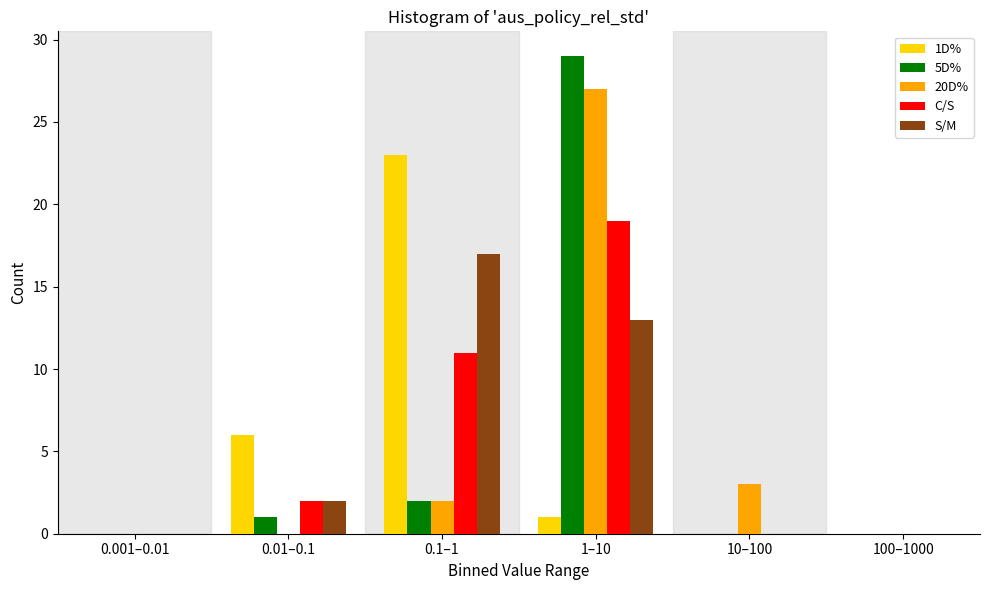

Reading left to right, extract all data points from this chart.

1D%: 0.001–0.01=0	0.01–0.1=6	0.1–1=23	1–10=1	10–100=0	100–1000=0
5D%: 0.001–0.01=0	0.01–0.1=1	0.1–1=2	1–10=29	10–100=0	100–1000=0
20D%: 0.001–0.01=0	0.01–0.1=0	0.1–1=2	1–10=27	10–100=3	100–1000=0
C/S: 0.001–0.01=0	0.01–0.1=2	0.1–1=11	1–10=19	10–100=0	100–1000=0
S/M: 0.001–0.01=0	0.01–0.1=2	0.1–1=17	1–10=13	10–100=0	100–1000=0